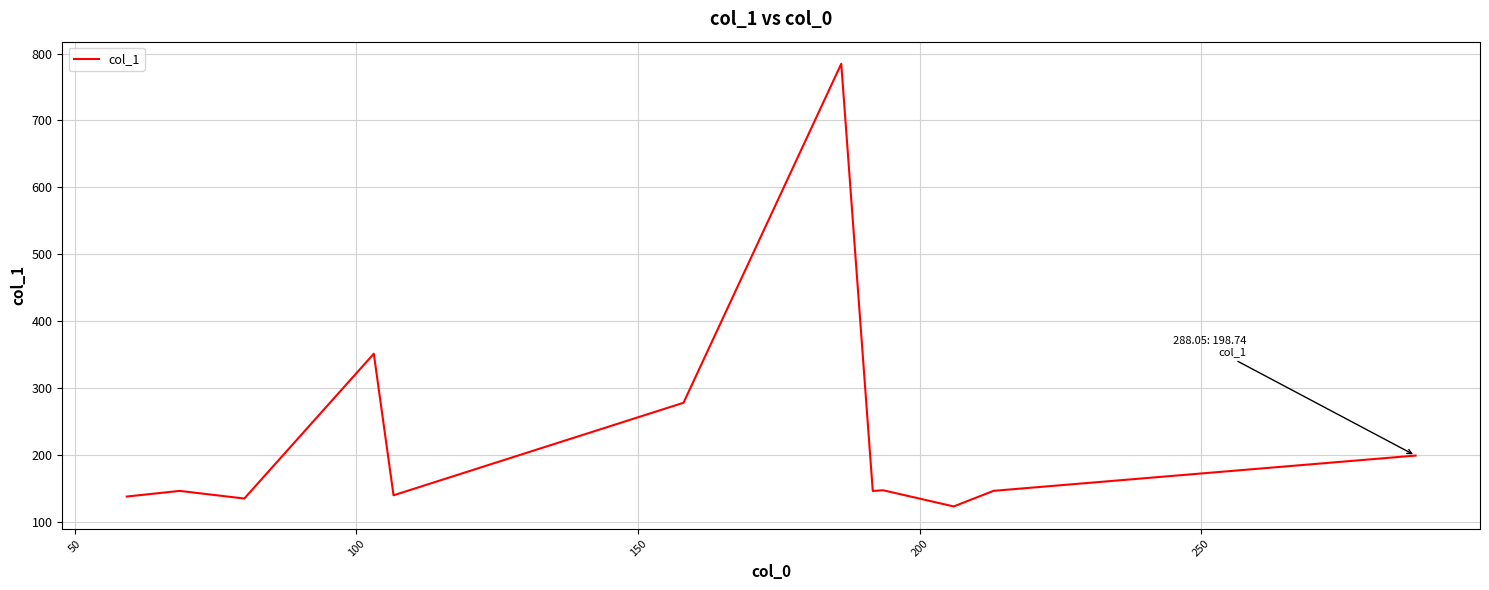

What is the smallest value displayed?

122.6